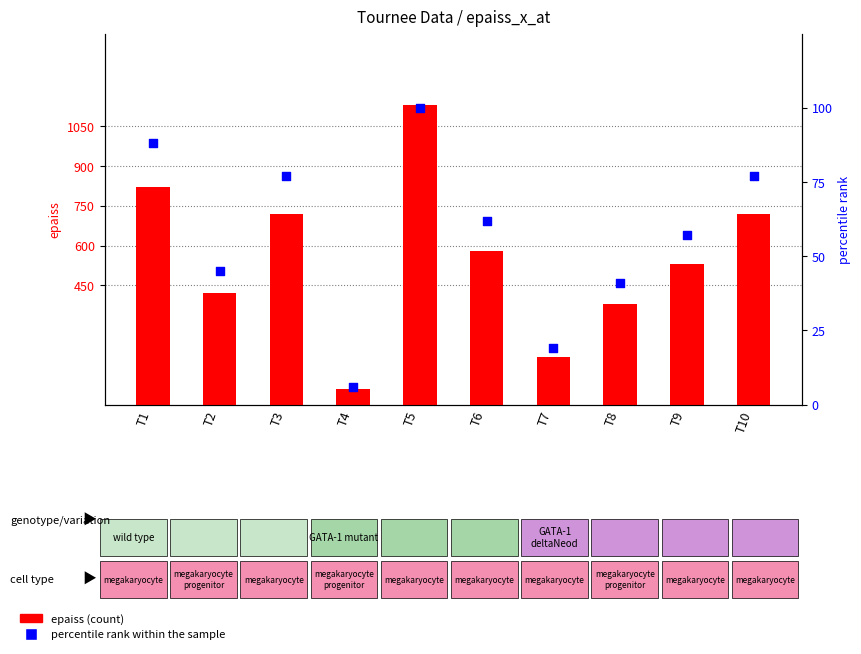

At how many categories does at least one series exceed 597?

4